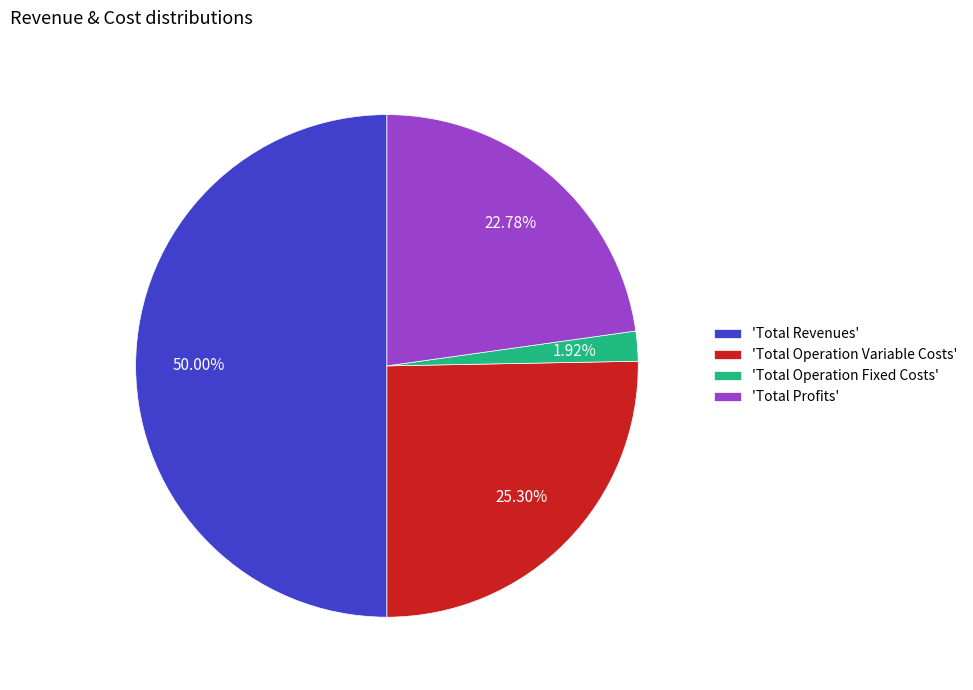

Is the sum of 'Total Revenues' and 'Total Operation Variable Costs' greater than half?

Yes